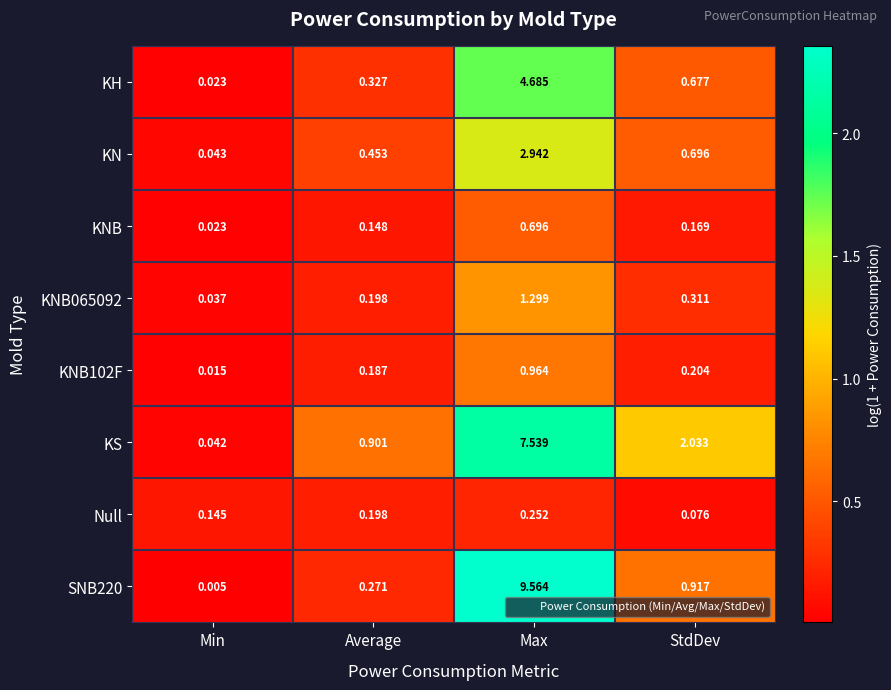

Which category has the highest value across all series?

Max